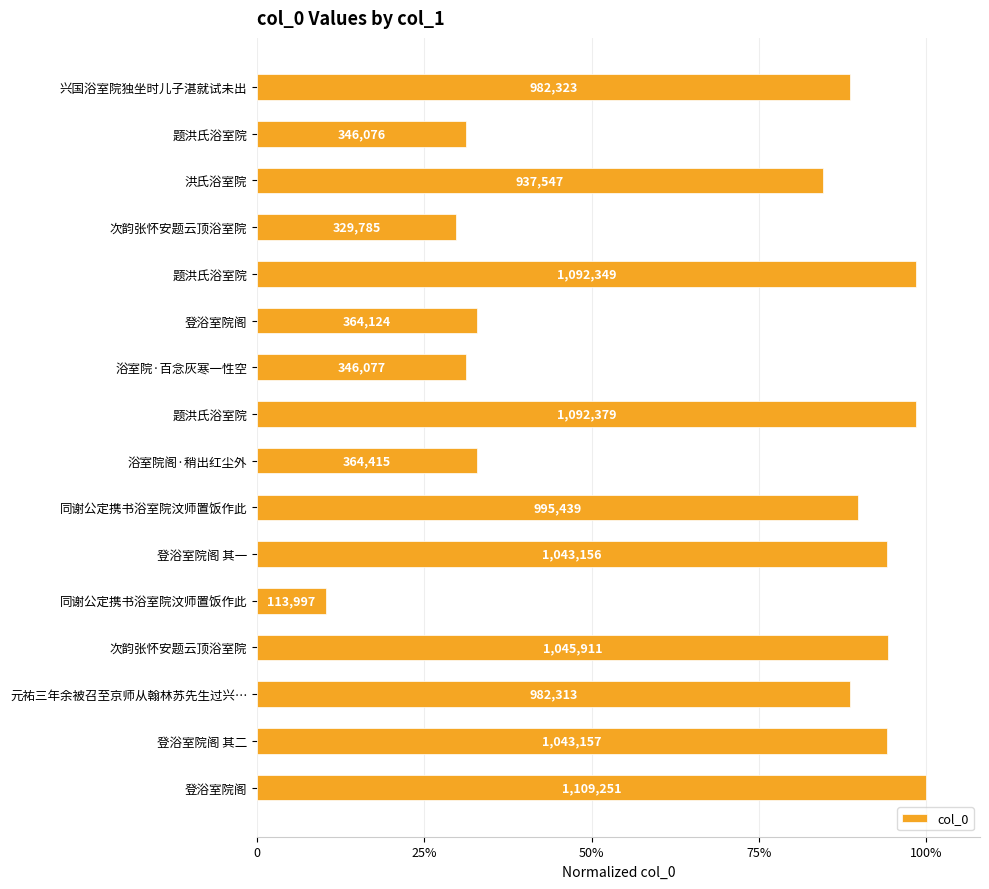

What is the difference between the maximum and minimum values?

0.9